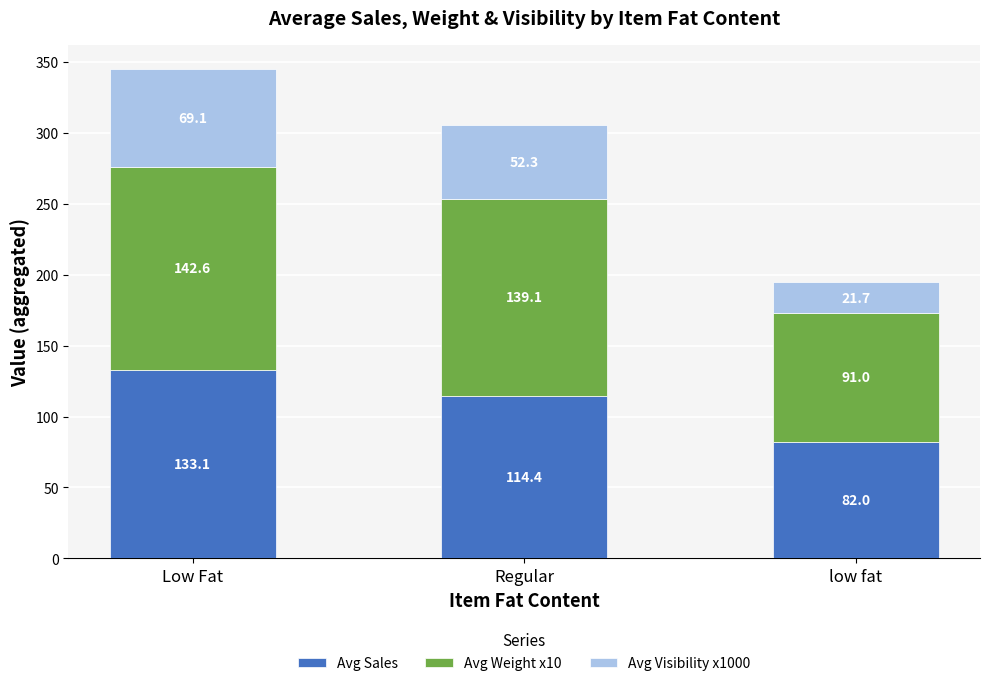

The value of Avg Sales at low fat is 107.7. True or false?

False